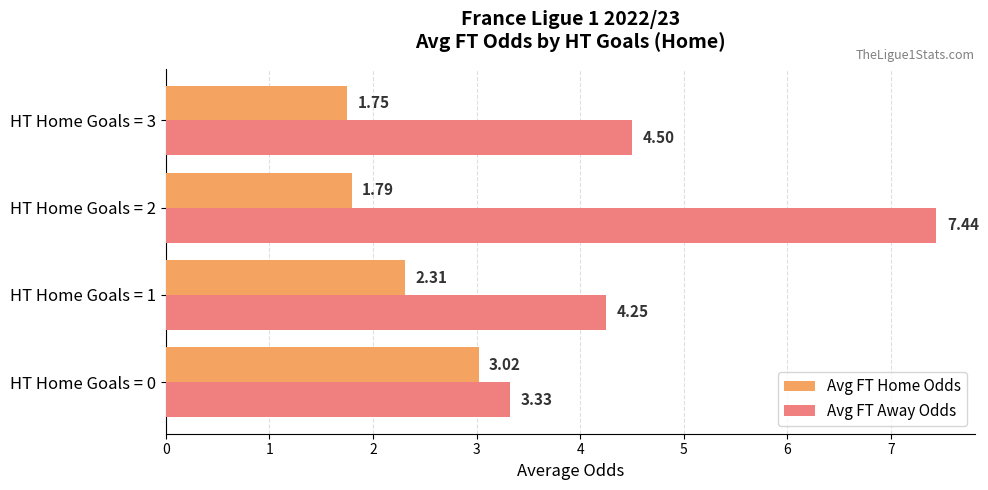

How many distinct data groups are displayed?

2